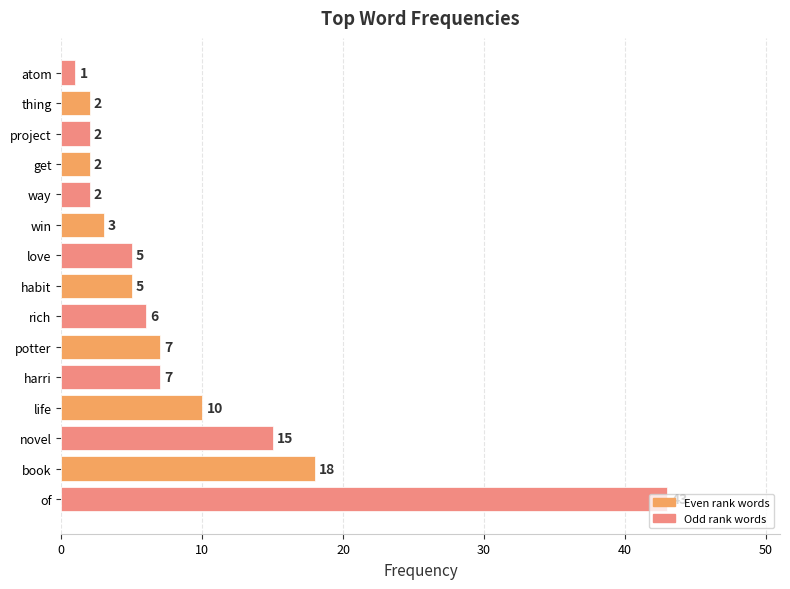

How many data points does each series have?

15